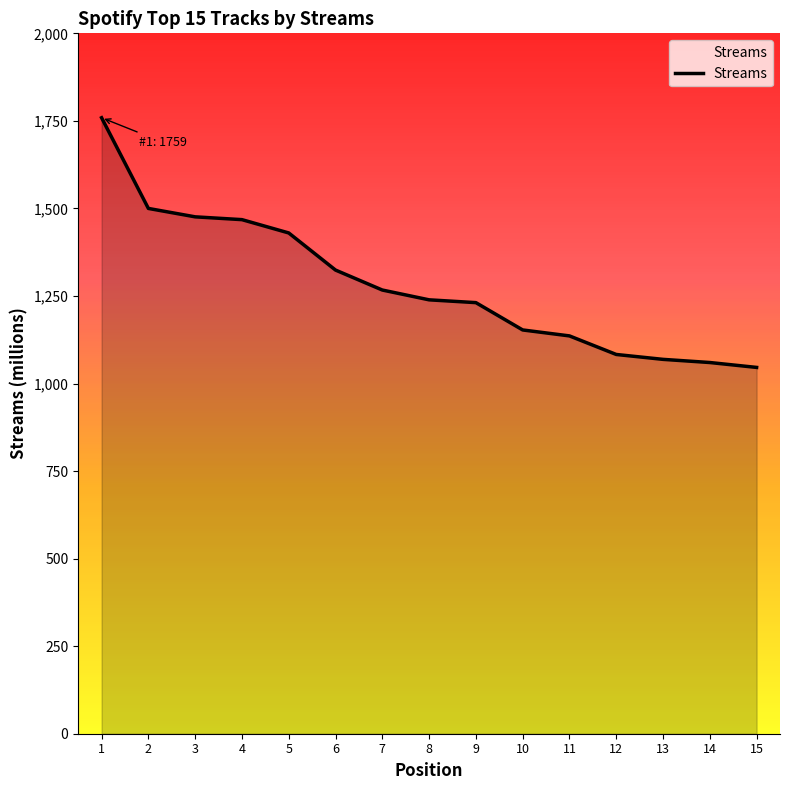

How many lines are shown in the chart?

1